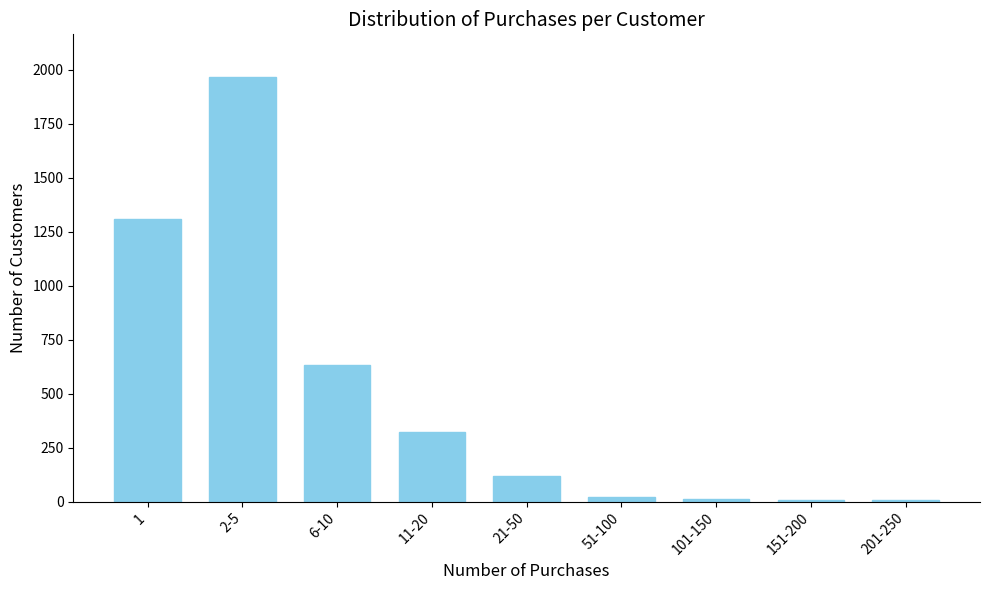

The value at 11-20 is 432. True or false?

False